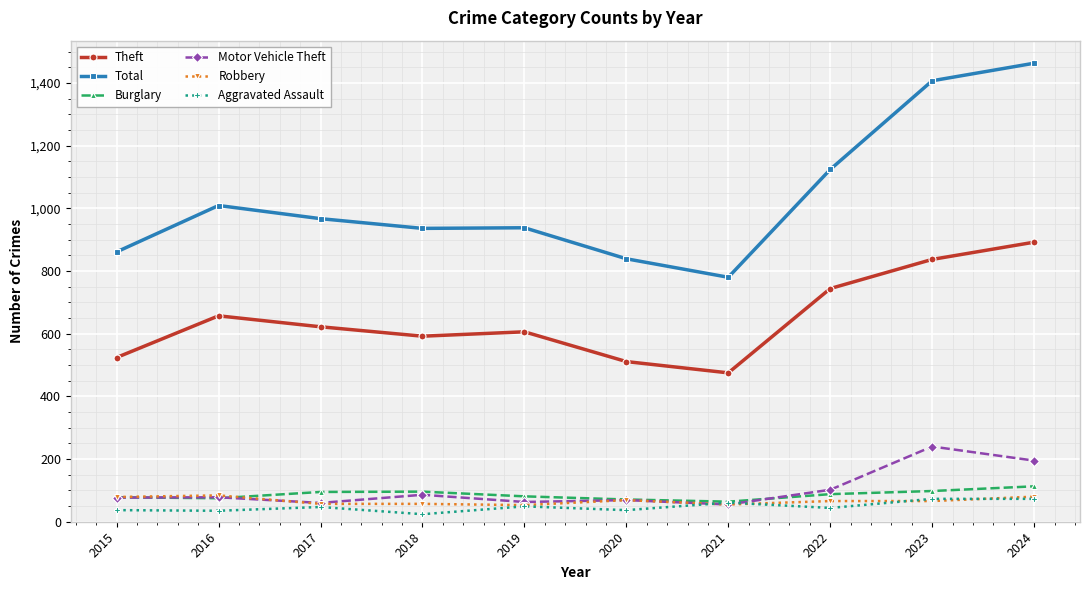

Which category has the lowest value in the Theft series?

2021